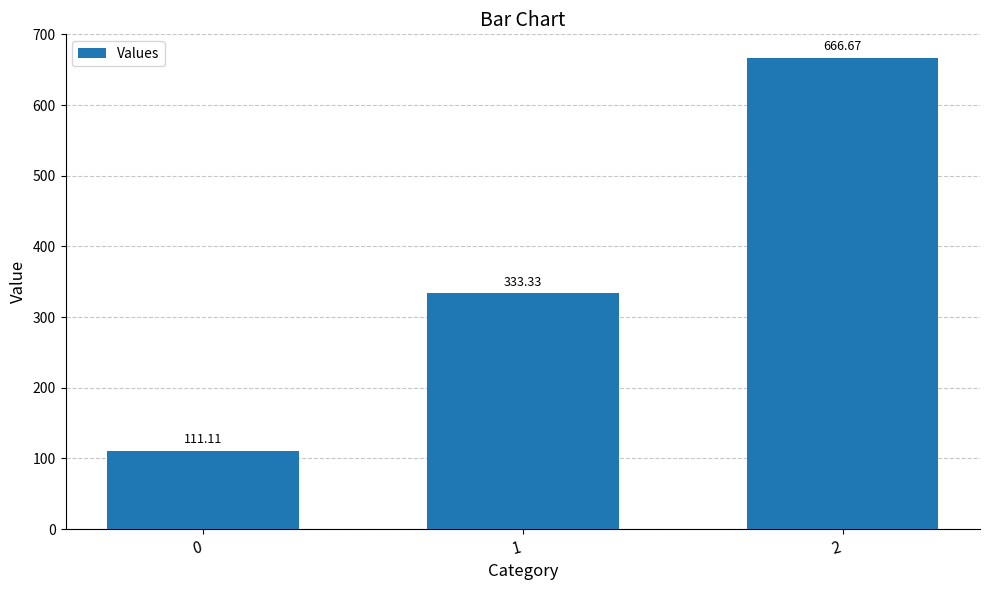

What is the difference between the second highest and minimum values?

222.2